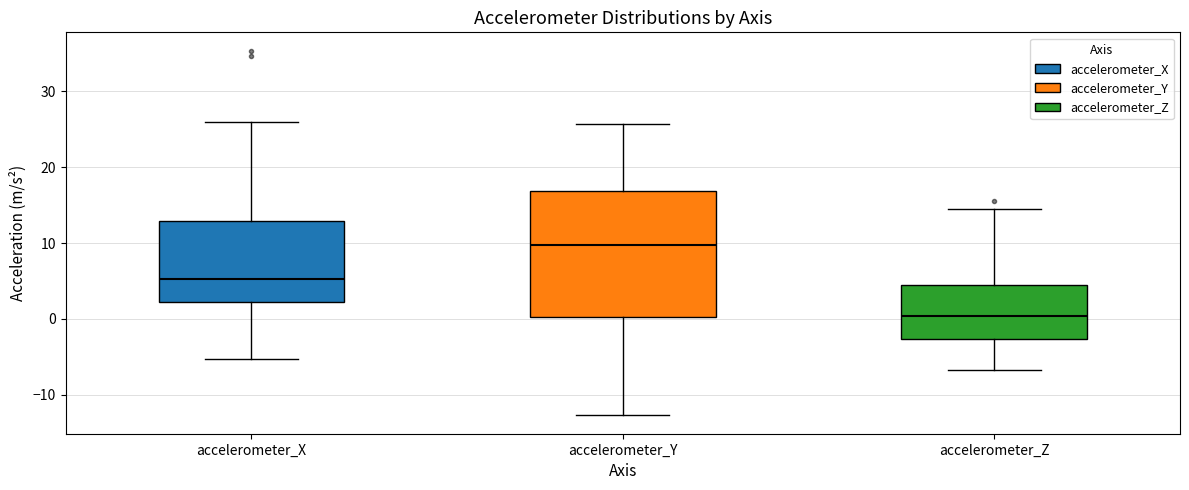

Reading left to right, read every box against the y-axis: the position of its median line, the range the box covers, and the ends of its whiskers. The values are not printed on the chart, so give them approximately, as read against the axis.

accelerometer_X: median 5, box 2 to 13, whiskers -5 to 26
accelerometer_Y: median 10, box 0 to 17, whiskers -13 to 26
accelerometer_Z: median 0, box -3 to 4, whiskers -7 to 15